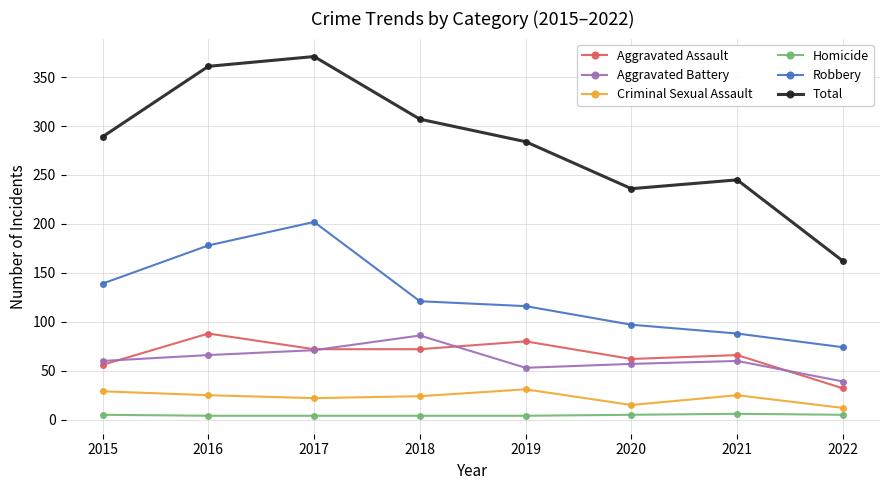

The Aggravated Assault series shows 85 at 2015. True or false?

False